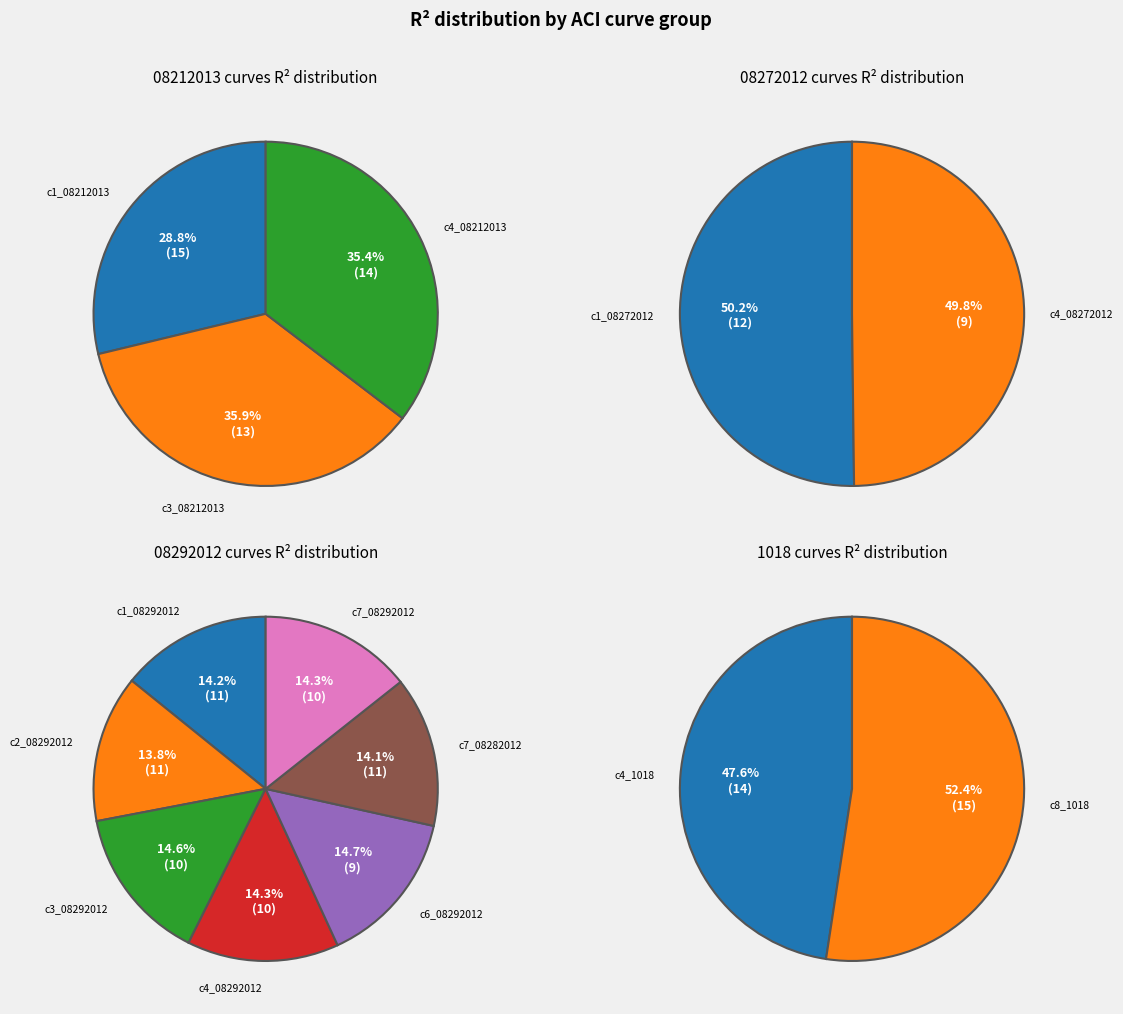

Count the number of slices in the pie.

14